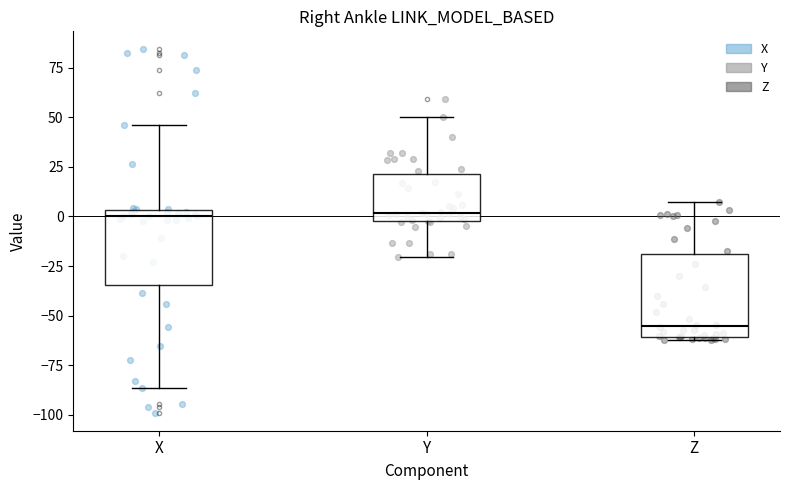

Where does the median line of the box for X sit on the y-axis? The values are not printed on the chart, so give them approximately, as read against the axis.

0